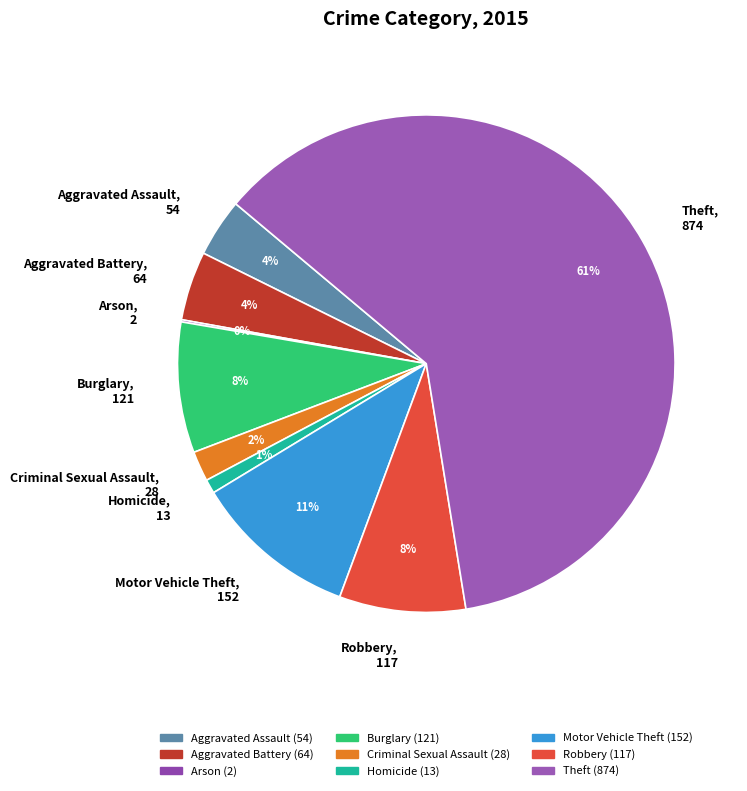

Do Burglary, 121 and Robbery, 117 together represent more than half of the pie?

No